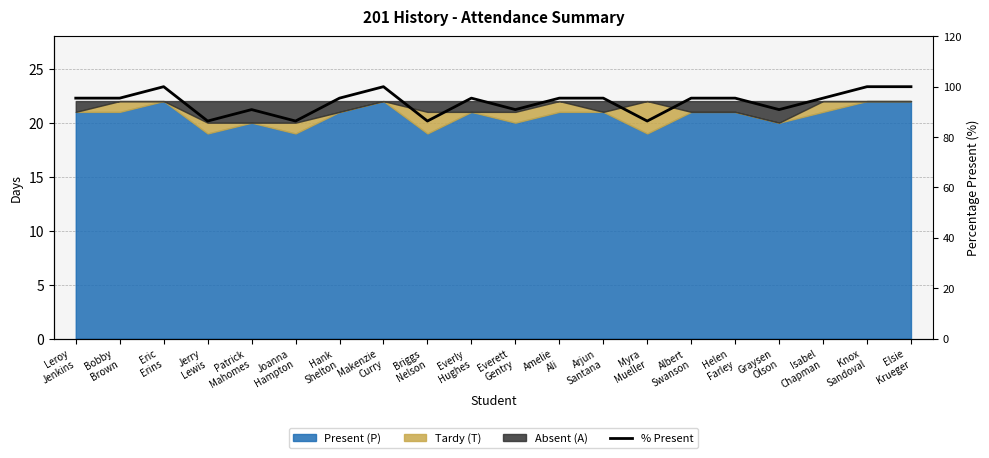

Reading right to left, extract all data points from this chart.

Elsie
Krueger=100.0	Knox
Sandoval=100.0	Isabel
Chapman=95.5	Graysen
Olson=90.9	Helen
Farley=95.5	Albert
Swanson=95.5	Myra
Mueller=86.4	Arjun
Santana=95.5	Amelie
Ali=95.5	Everett
Gentry=90.9	Everly
Hughes=95.5	Briggs
Nelson=86.4	Makenzie
Curry=100.0	Hank
Shelton=95.5	Joanna
Hampton=86.4	Patrick
Mahomes=90.9	Jerry
Lewis=86.4	Eric
Erins=100.0	Bobby
Brown=95.5	Leroy
Jenkins=95.5